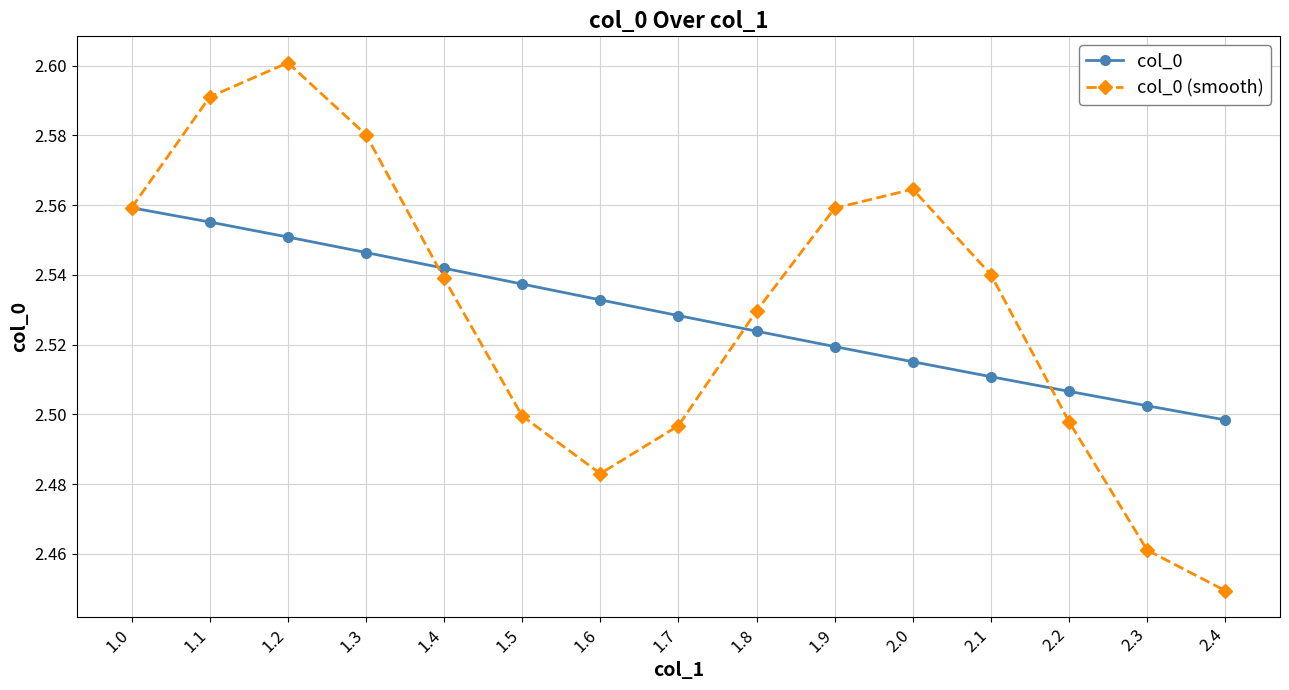

After their last crossing, which series has the higher values: col_0 or col_0 (smooth)?

col_0